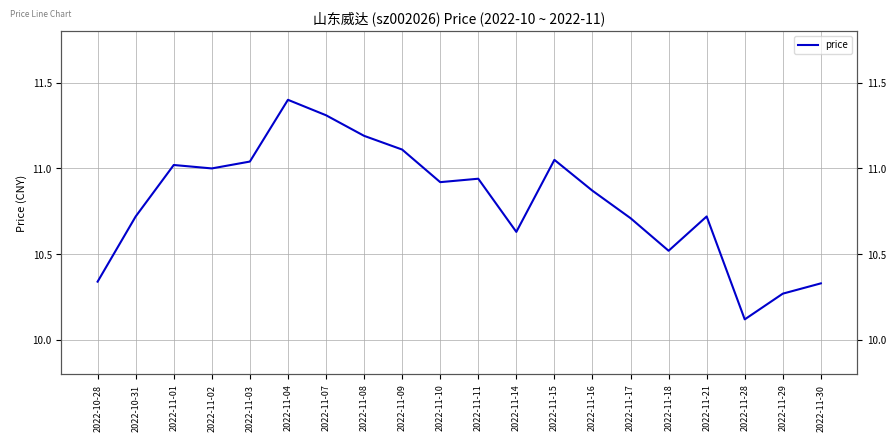

How many lines are shown in the chart?

1